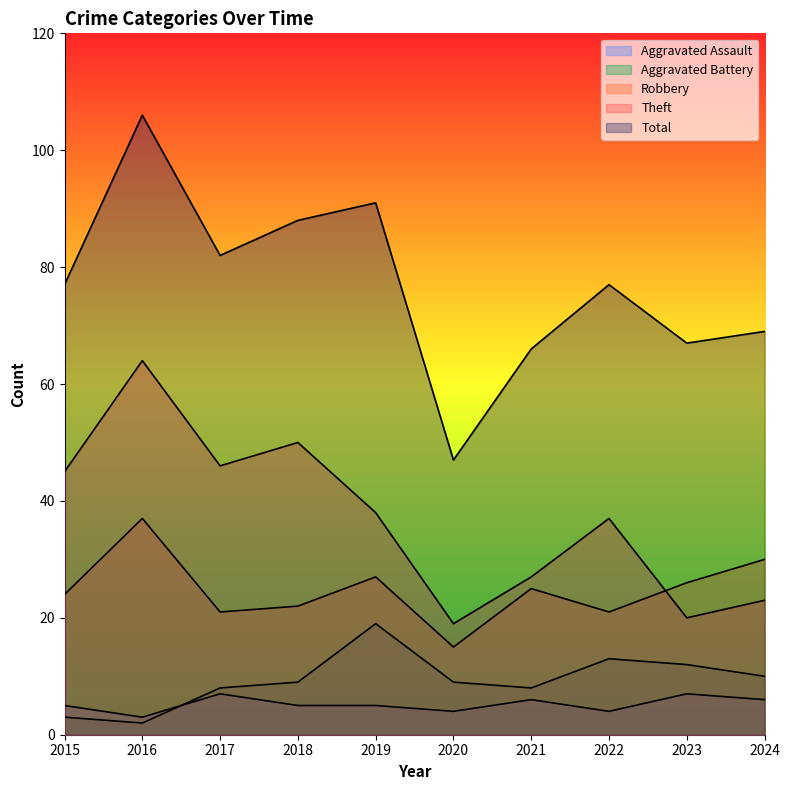

Reading right to left, what are all the values shown in this chart?

Aggravated Assault: 2024=6	2023=7	2022=4	2021=6	2020=4	2019=5	2018=5	2017=7	2016=3	2015=5
Aggravated Battery: 2024=10	2023=12	2022=13	2021=8	2020=9	2019=19	2018=9	2017=8	2016=2	2015=3
Robbery: 2024=30	2023=26	2022=21	2021=25	2020=15	2019=27	2018=22	2017=21	2016=37	2015=24
Theft: 2024=23	2023=20	2022=37	2021=27	2020=19	2019=38	2018=50	2017=46	2016=64	2015=45
Total: 2024=69	2023=67	2022=77	2021=66	2020=47	2019=91	2018=88	2017=82	2016=106	2015=77